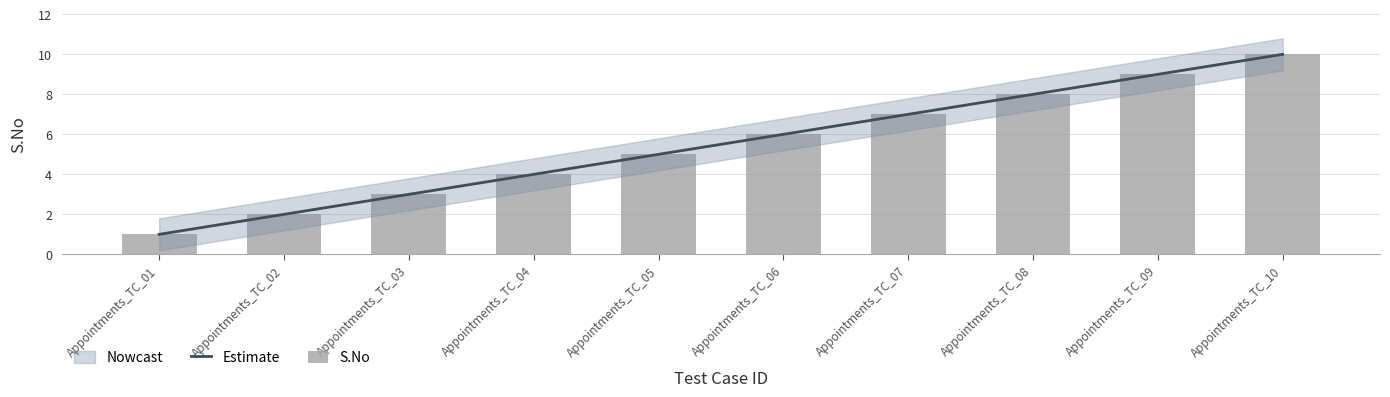

Rank the categories by value from highest to lowest.

Appointments_TC_10, Appointments_TC_09, Appointments_TC_08, Appointments_TC_07, Appointments_TC_06, Appointments_TC_05, Appointments_TC_04, Appointments_TC_03, Appointments_TC_02, Appointments_TC_01